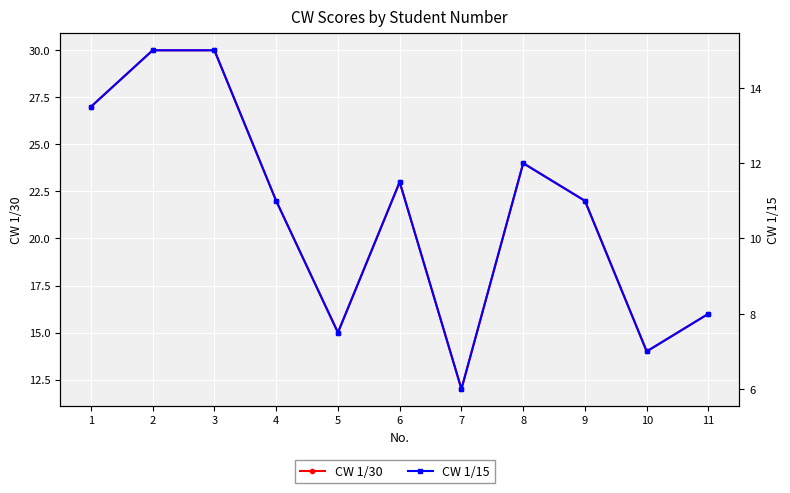

How many lines are shown in the chart?

2